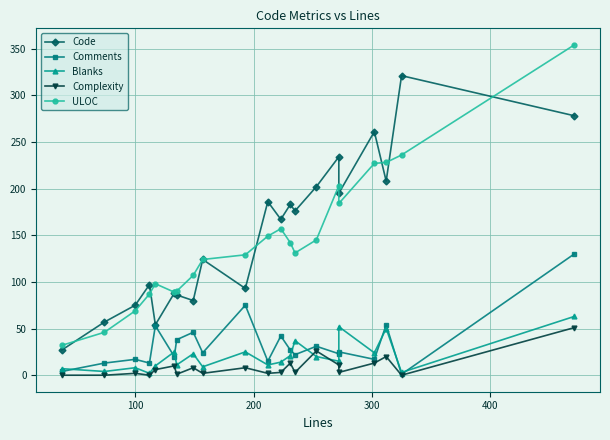

What is the greatest value displayed?

354